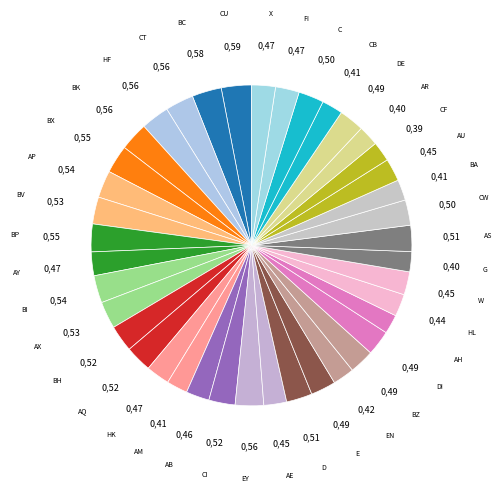

Between BH and G, which is larger?

BH